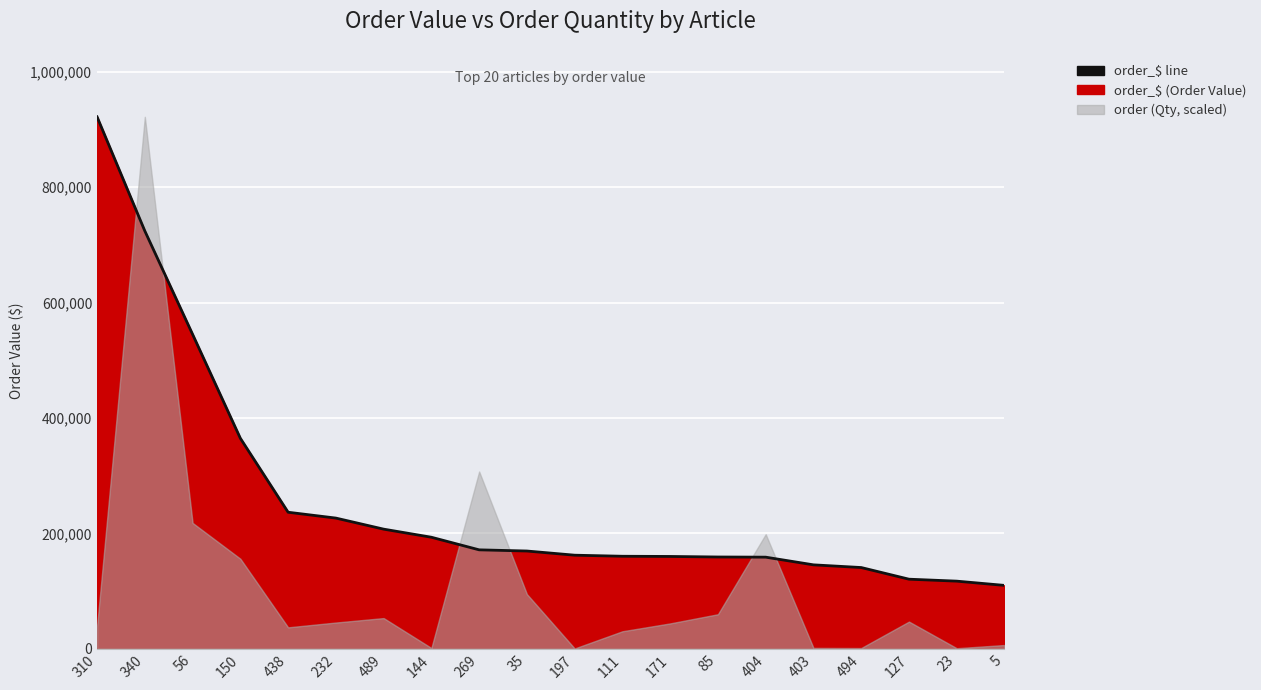

What is the value of the 18th point from the left?

120619.2